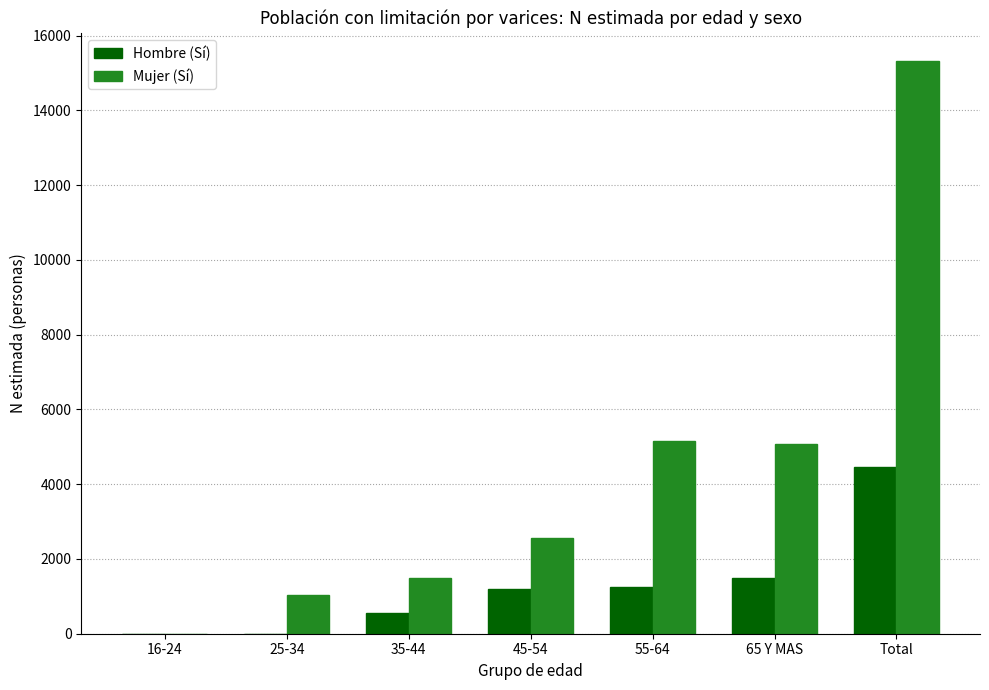

Is it true that Mujer (Sí) equals 5151 at 55-64?

True